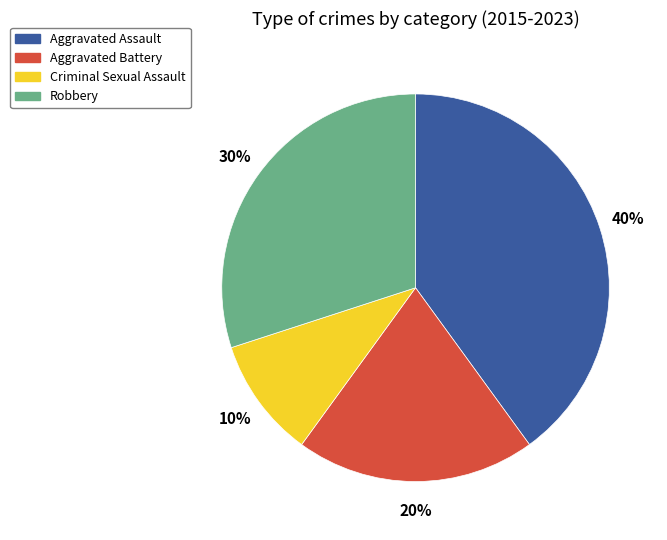

To the nearest percent, what is the difference between the Aggravated Assault and Robbery slice percentages?

10%